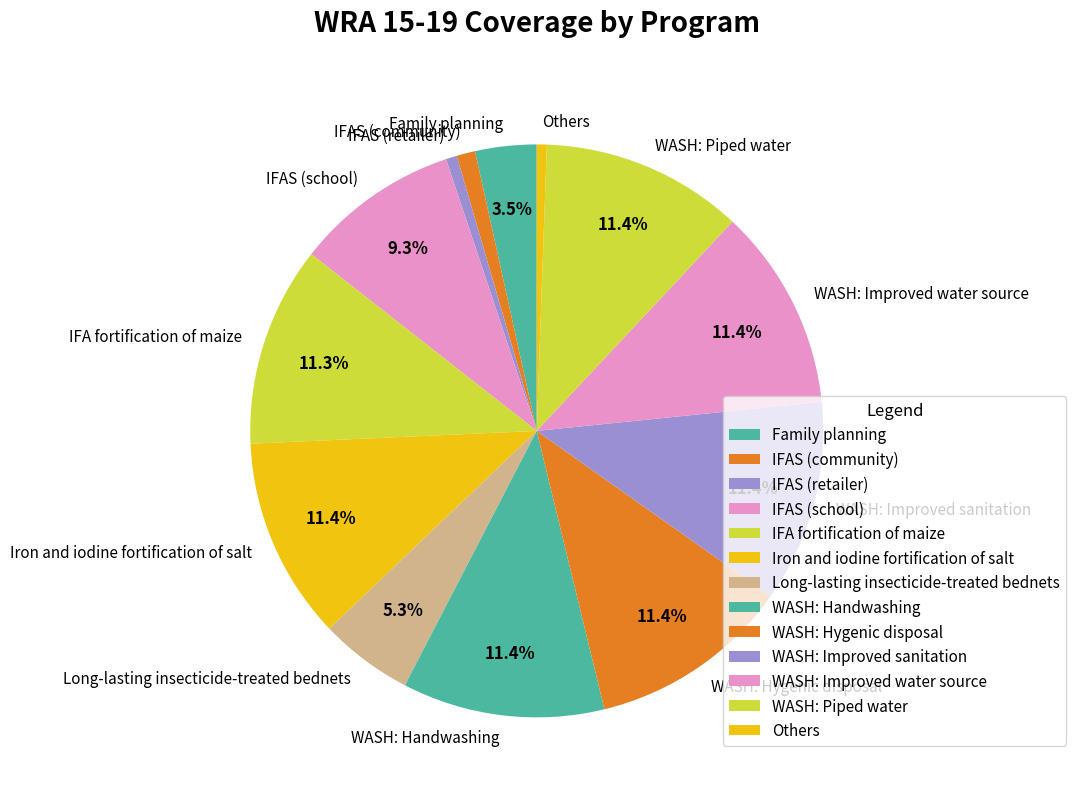

Is there any slice that represents more than half of the pie?

No